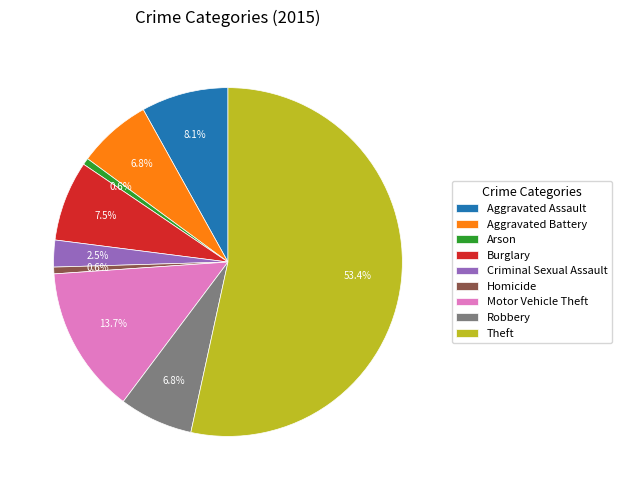

What portion of the pie excludes Robbery?

93.2%